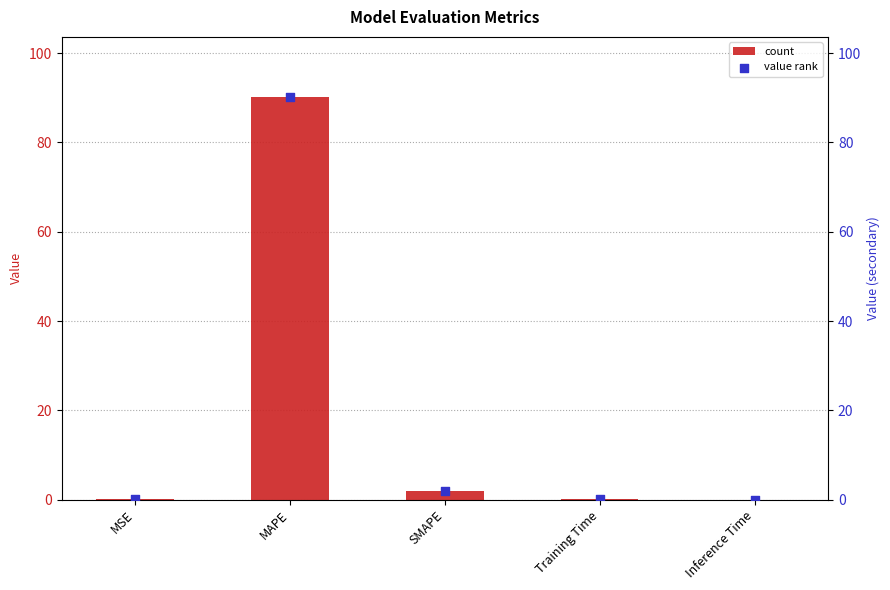

Which series has the largest Y range (max minus min)?

col_1